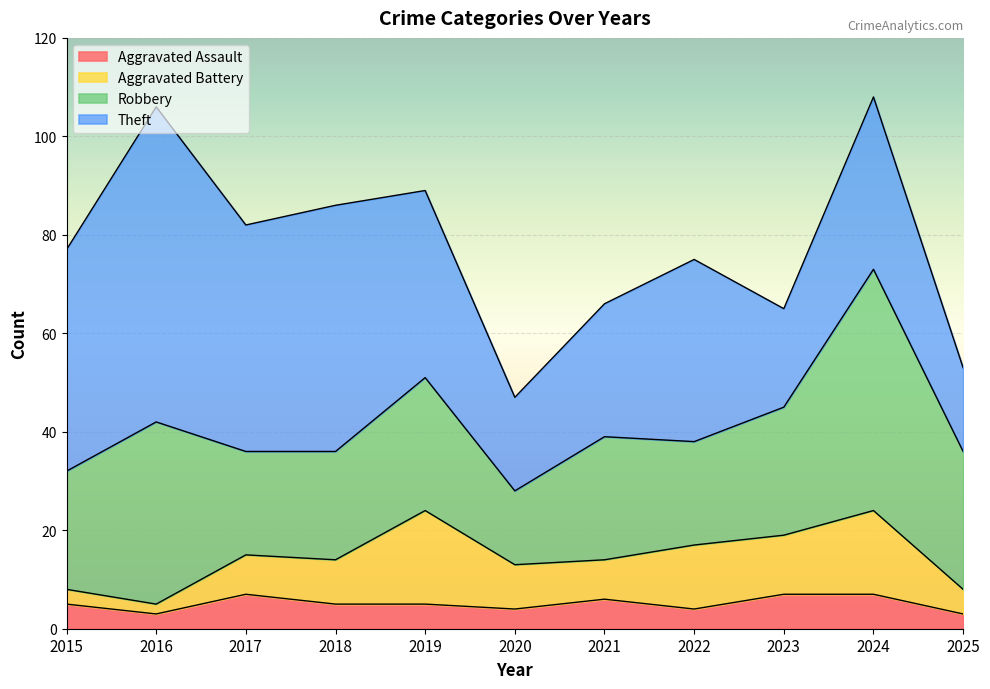

How many data points in Aggravated Assault are less than 5?

4